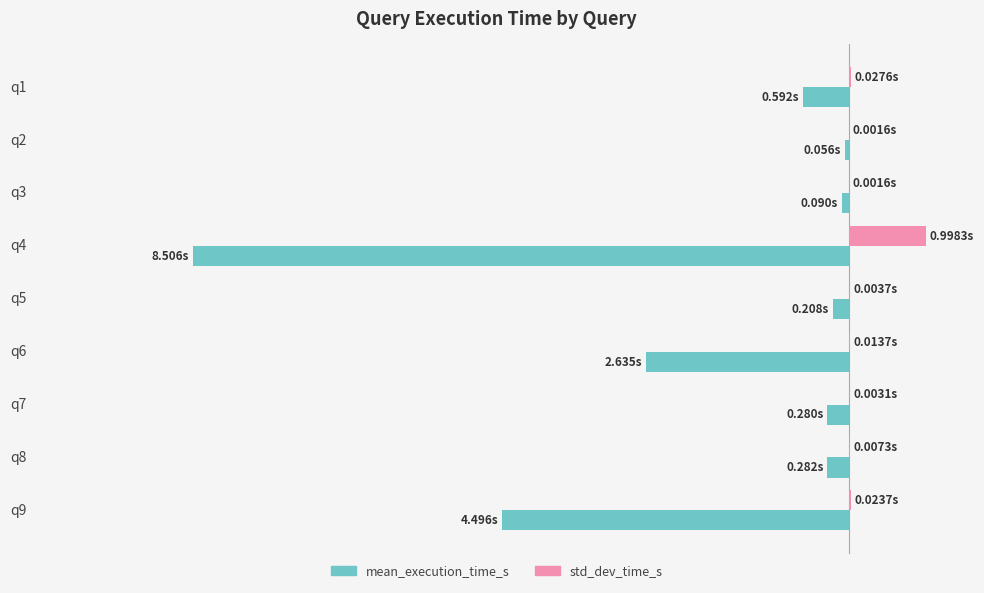

Which series has the largest total across all categories?

std_dev_time_s